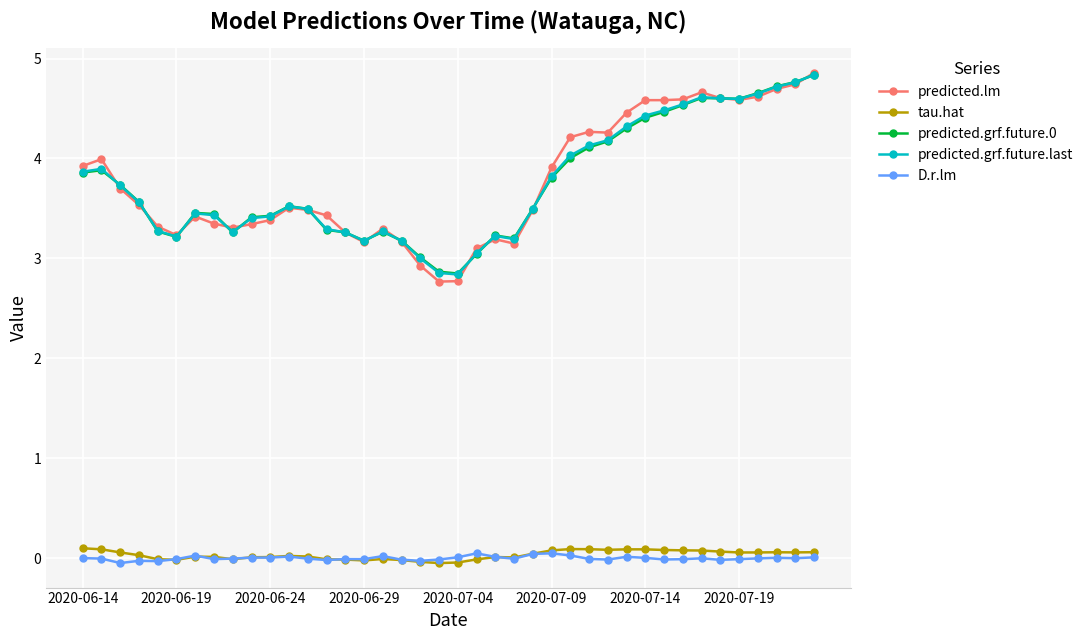

Which series has the widest spread of values?

predicted.lm